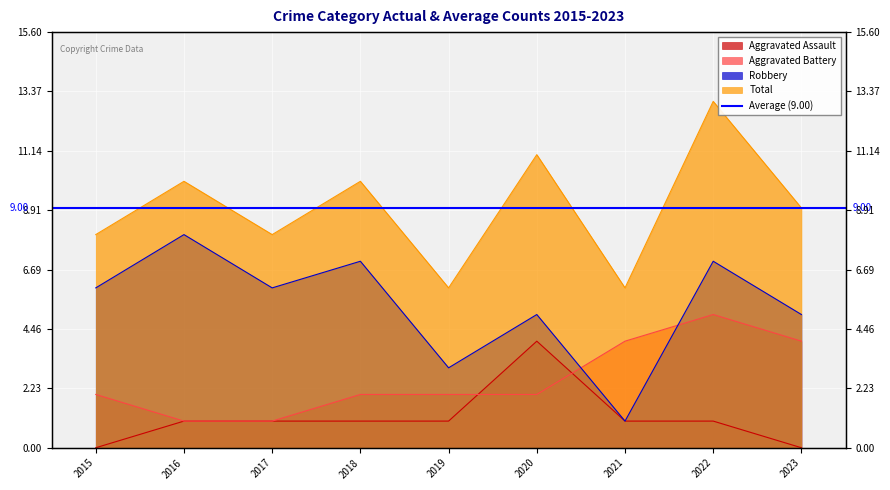

Which label corresponds to the largest value in the chart?

2022